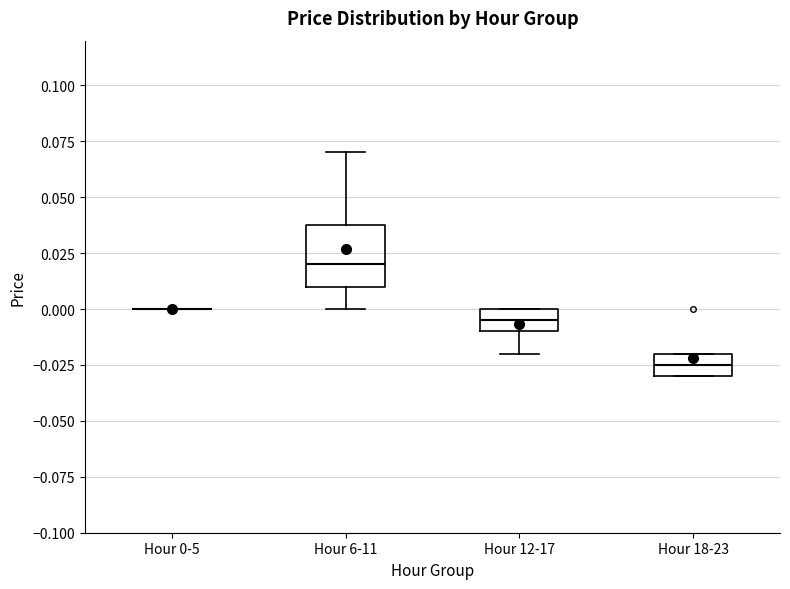

Reading left to right, transcribe this box plot: for each box, give where its median line is, the range the box spans, and where its two whiskers end, as read against the y-axis. The values are not printed on the chart, so give them approximately, as read against the axis.

Hour 0-5: box collapsed to a line at 0.000, whiskers 0.000 to 0.000
Hour 6-11: median 0.020, box 0.010 to 0.040, whiskers 0.000 to 0.070
Hour 12-17: median -0.005, box -0.010 to 0.000, whiskers -0.020 to 0.000
Hour 18-23: median -0.025, box -0.030 to -0.020, whiskers -0.030 to -0.020